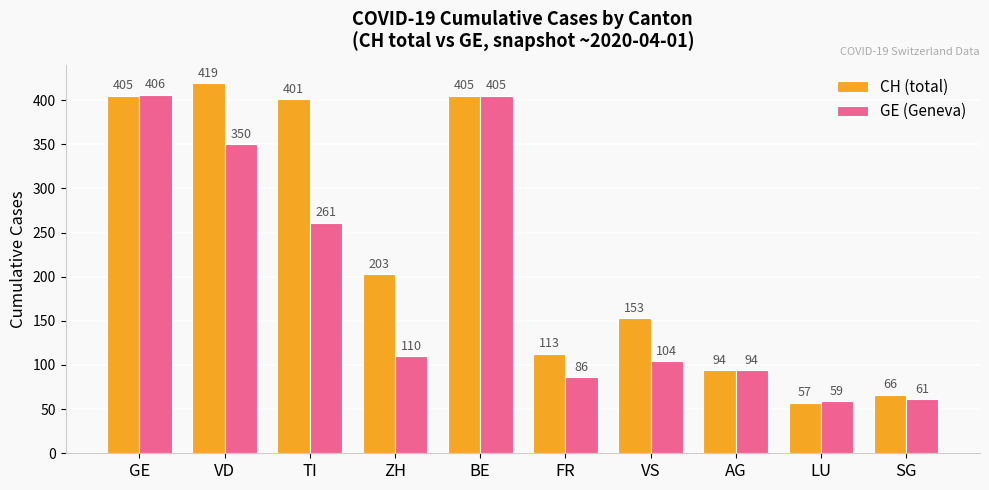

Does the chart contain any negative values?

No